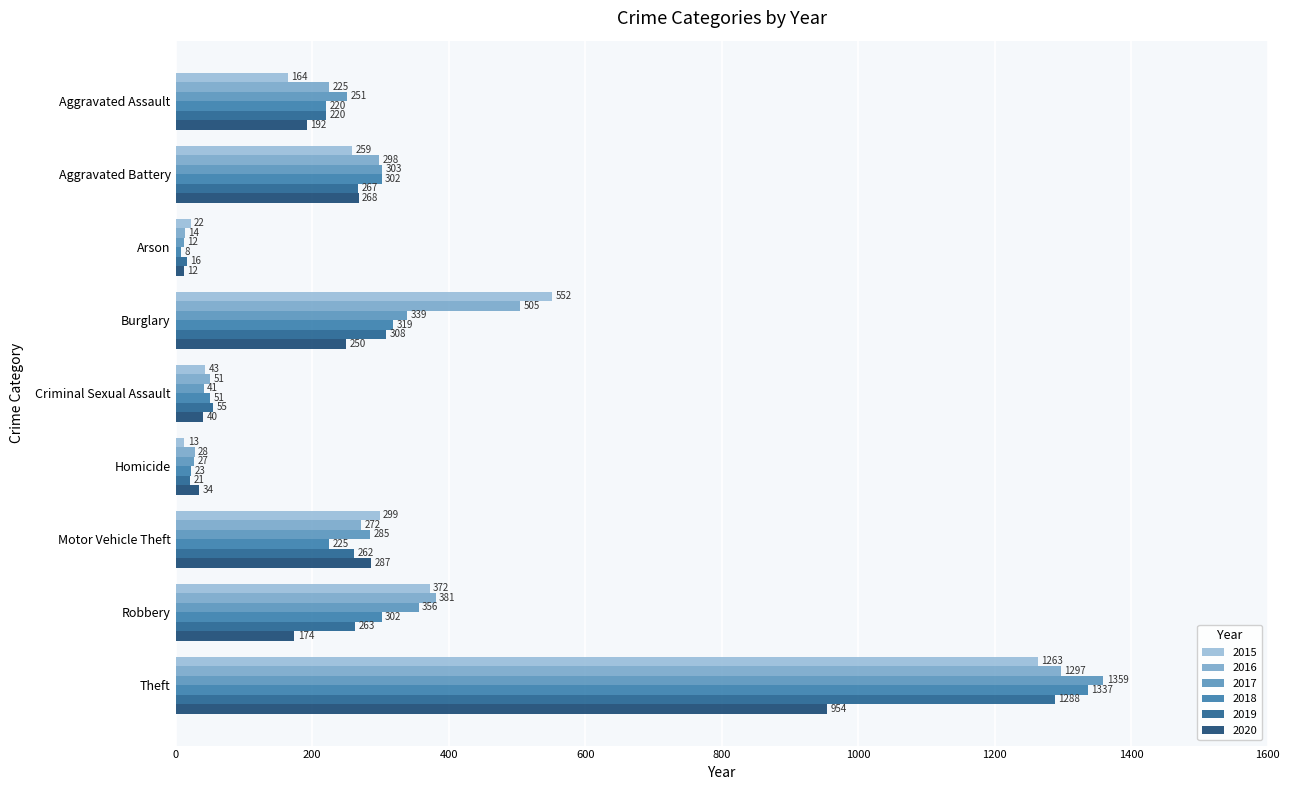

True or false: 2015 has a value of 299 at Motor Vehicle Theft.

True